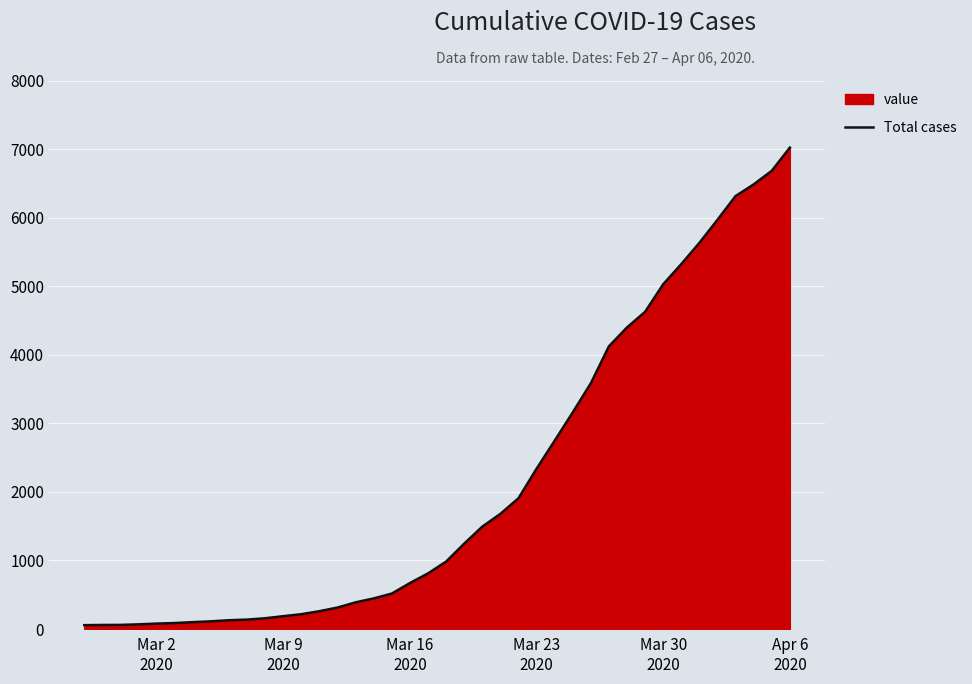

What is the difference between the maximum and minimum values?

6964